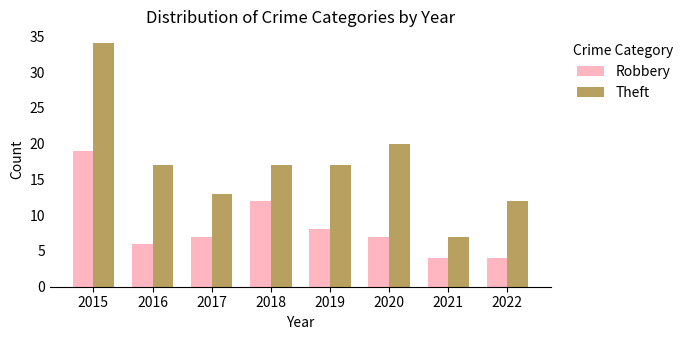

The value of Robbery at 2022 is 4. True or false?

True